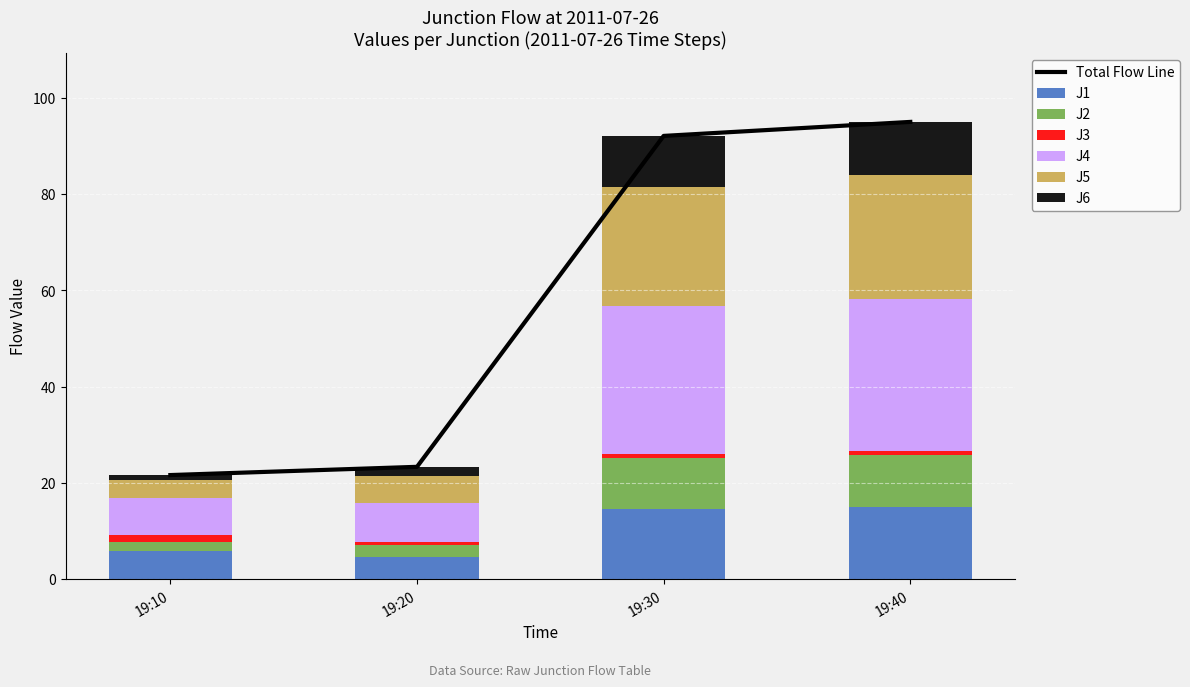

What is the value of the J2 bar at the 2nd from the left?

2.6